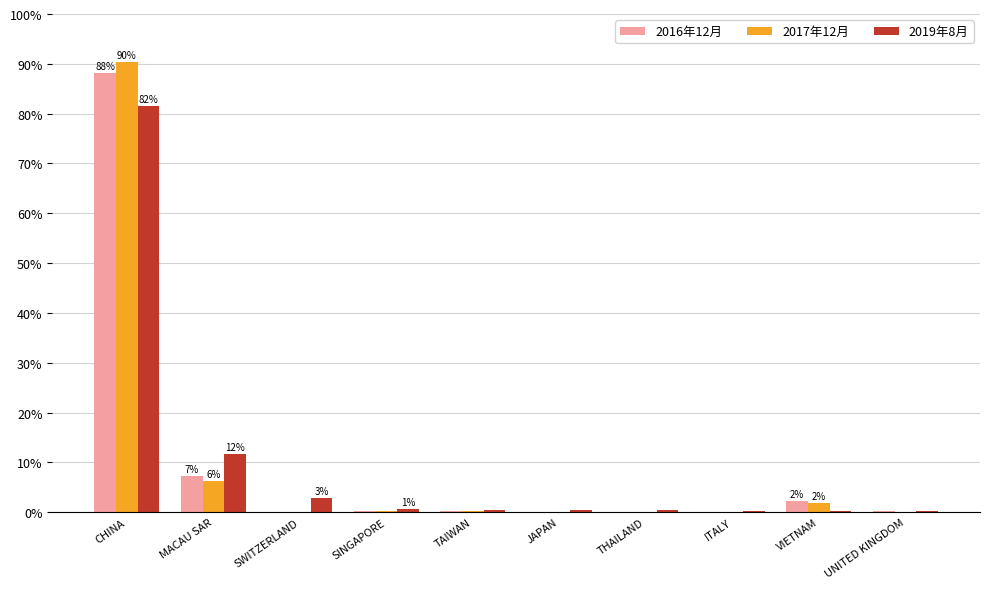

Are the bars horizontal?

No